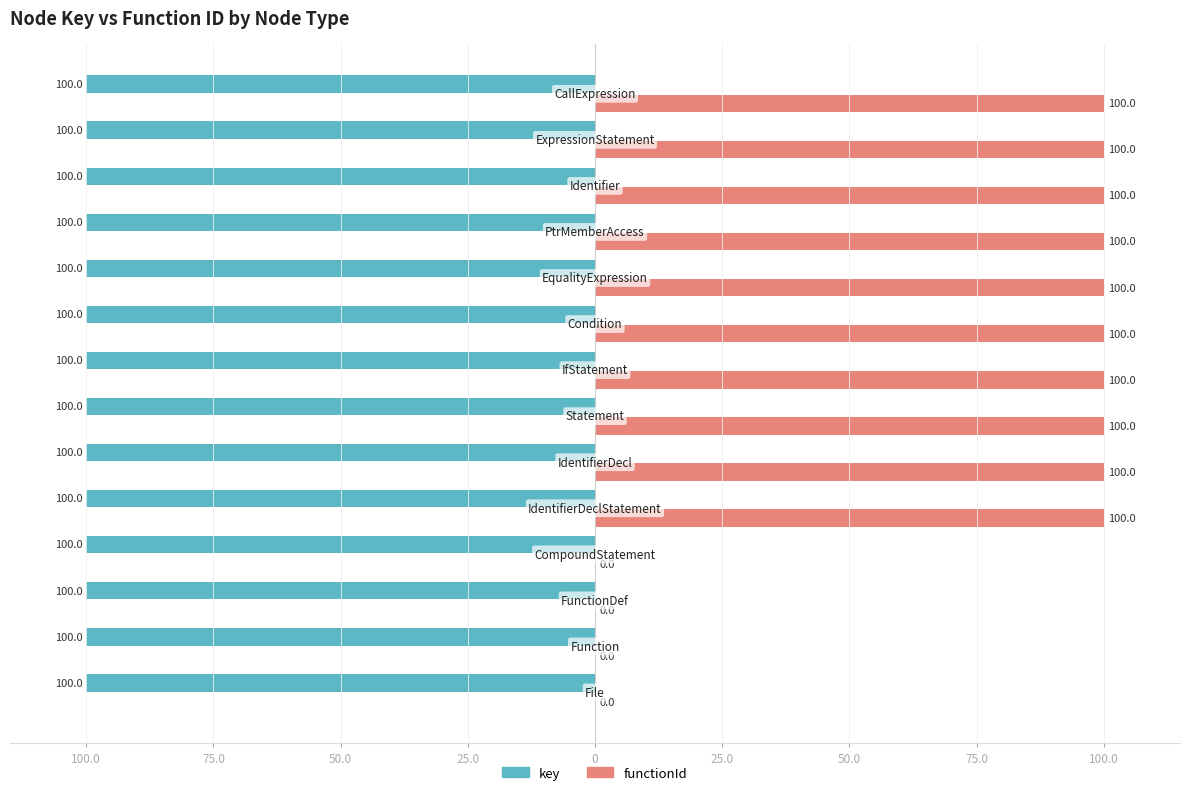

What are all the series names shown in the legend?

key, functionId